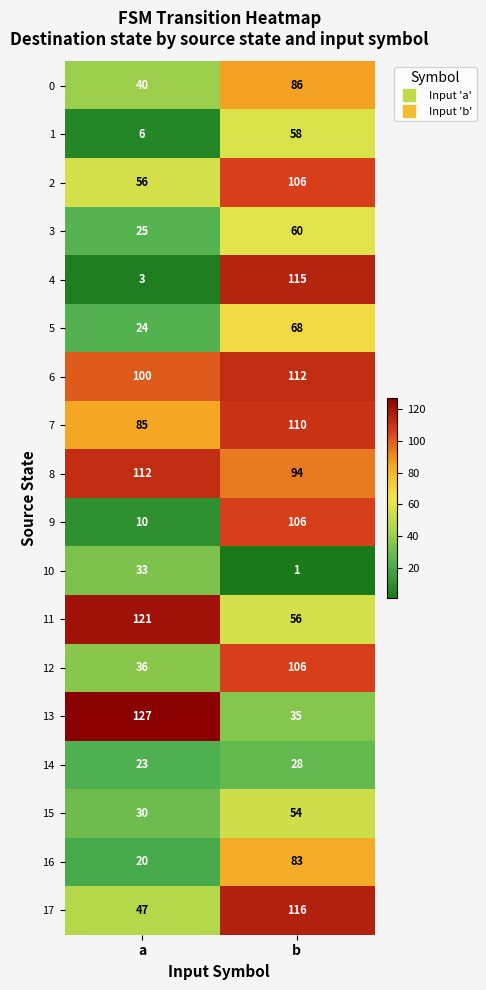

Is it true that 13 equals 35 at b?

True